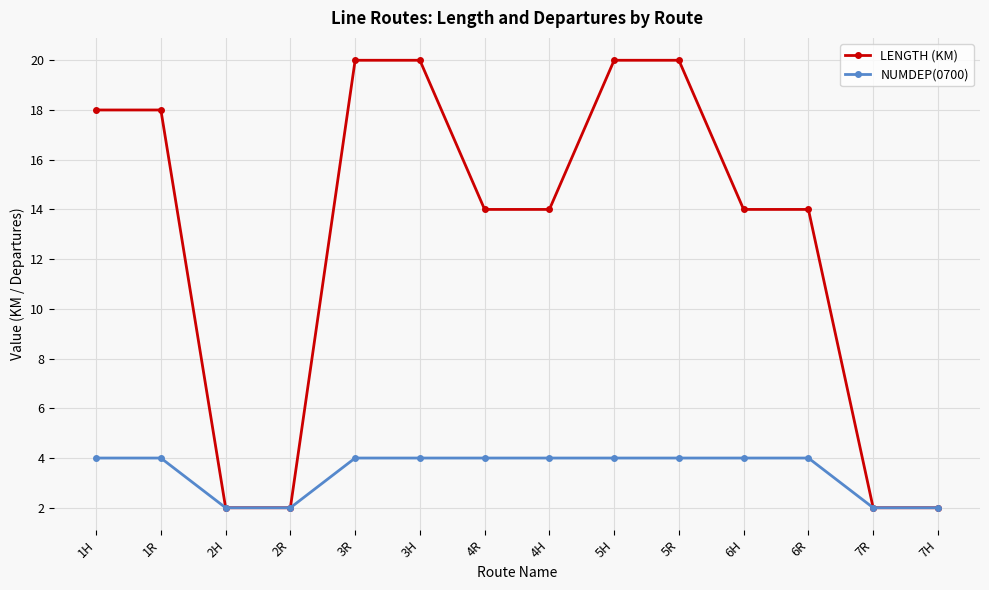

Reading left to right, list all the values displayed in this chart.

LENGTH (KM): 1H=18	1R=18	2H=2	2R=2	3R=20	3H=20	4R=14	4H=14	5H=20	5R=20	6H=14	6R=14	7R=2	7H=2
NUMDEP(0700): 1H=4	1R=4	2H=2	2R=2	3R=4	3H=4	4R=4	4H=4	5H=4	5R=4	6H=4	6R=4	7R=2	7H=2